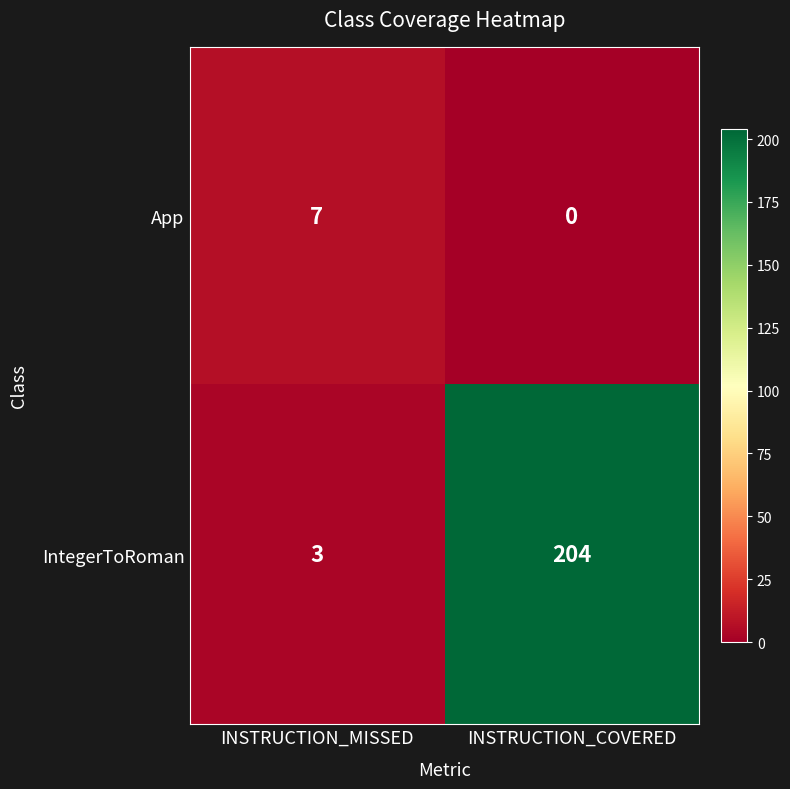

How many distinct data groups are displayed?

2